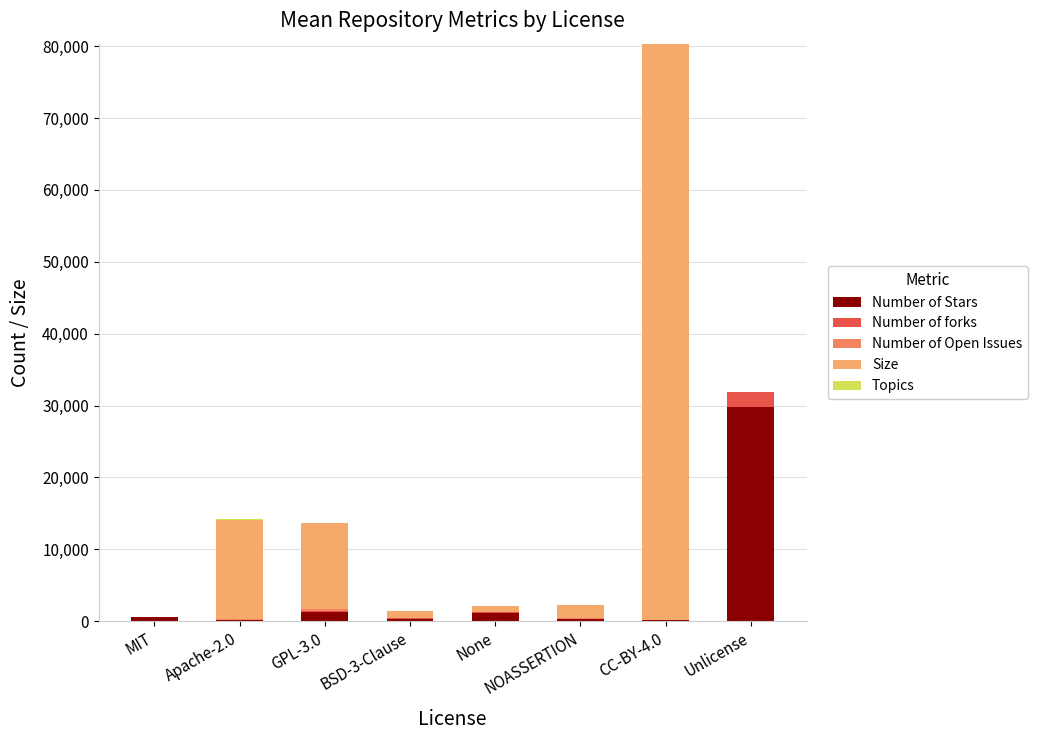

Count the number of categories in the chart.

8